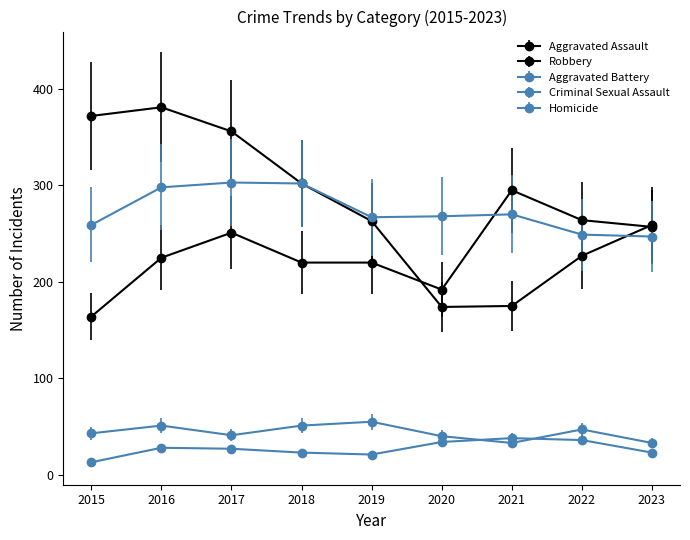

Does the chart have visible grid lines?

No